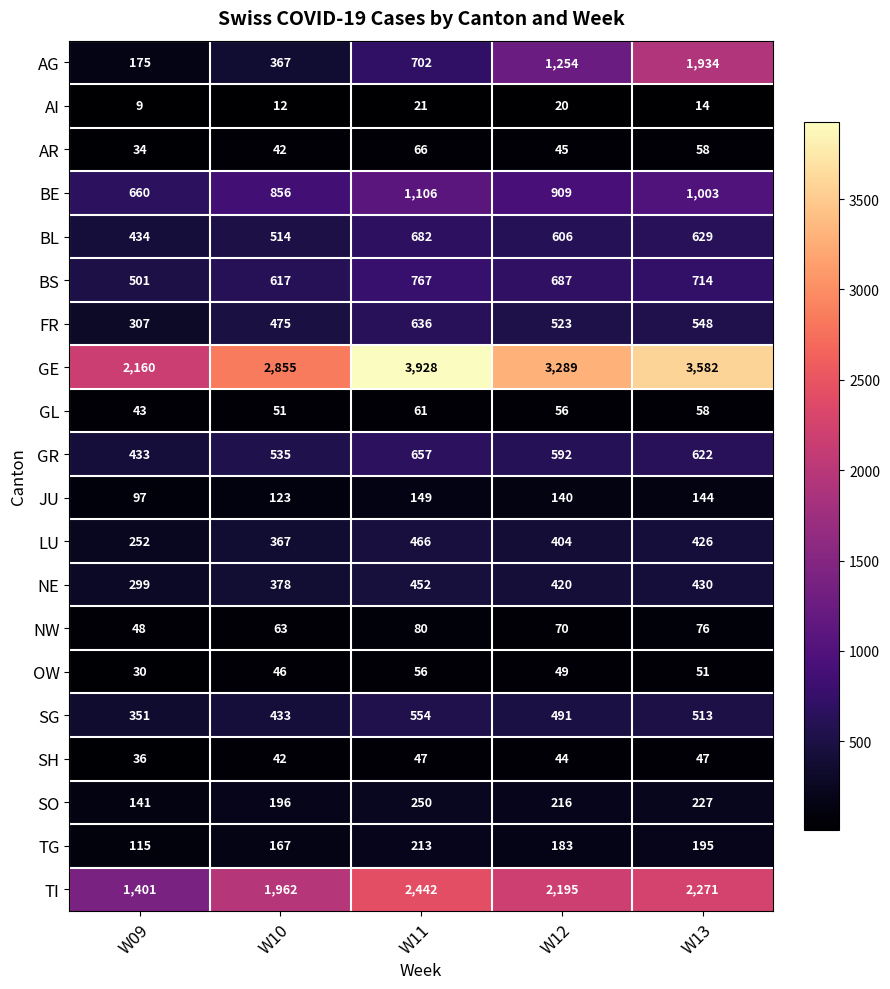

Count the number of data series in this chart.

20